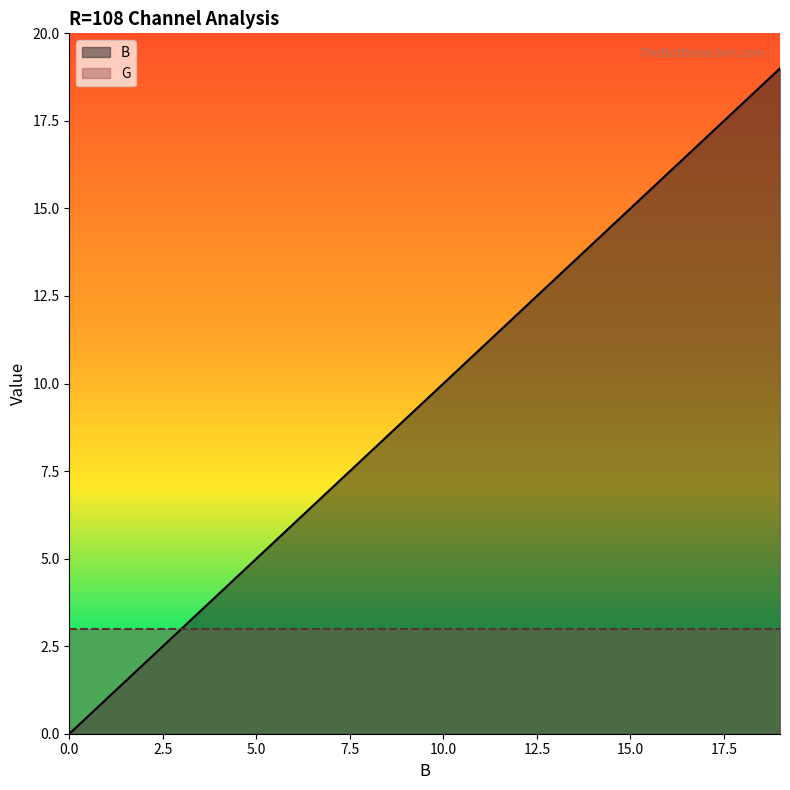

Where is the data nearest to the value 9?

9